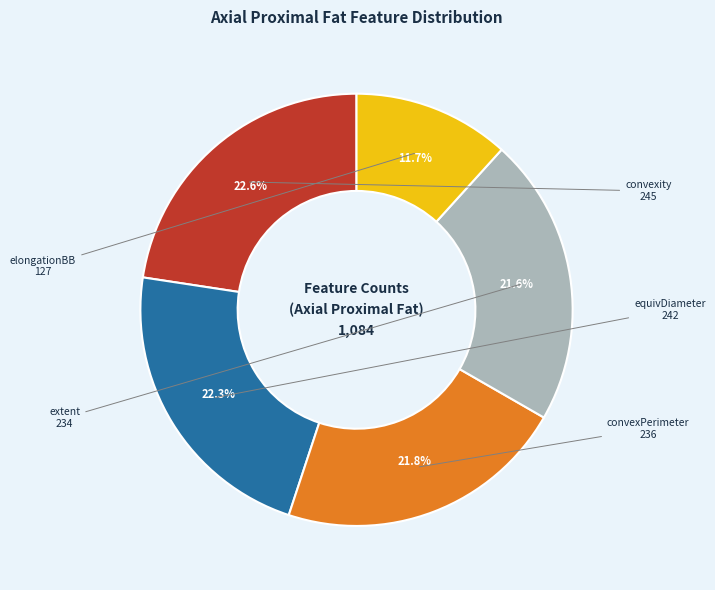

Count the number of slices in the pie.

5